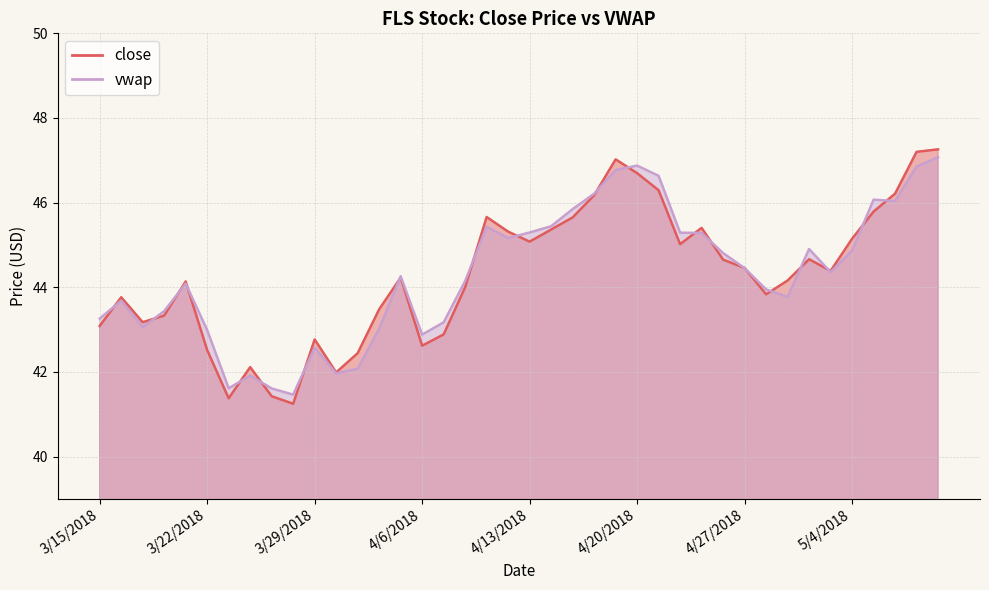

Is it true that close equals 46.3 at 4/23/2018?

True